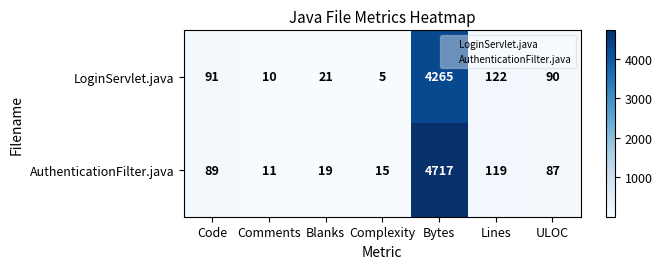

At how many categories does at least one series exceed 2546?

1